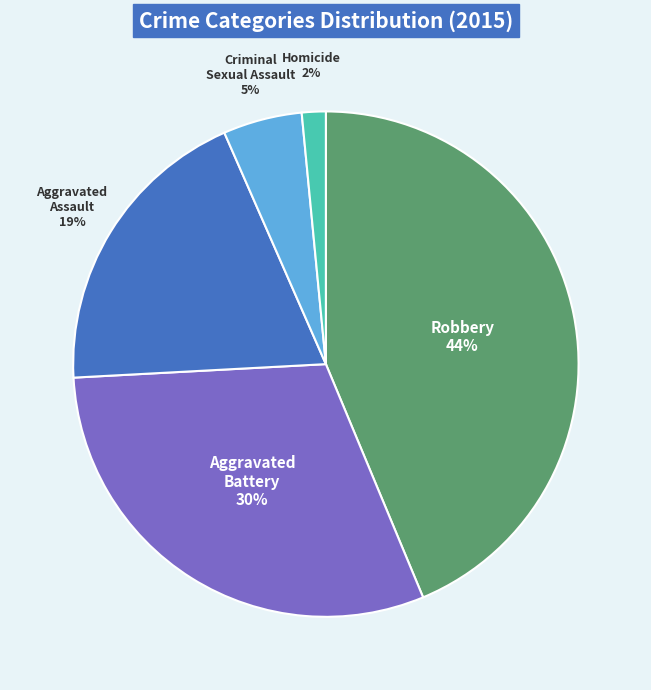

To the nearest percent, what is the average slice percentage?

20%